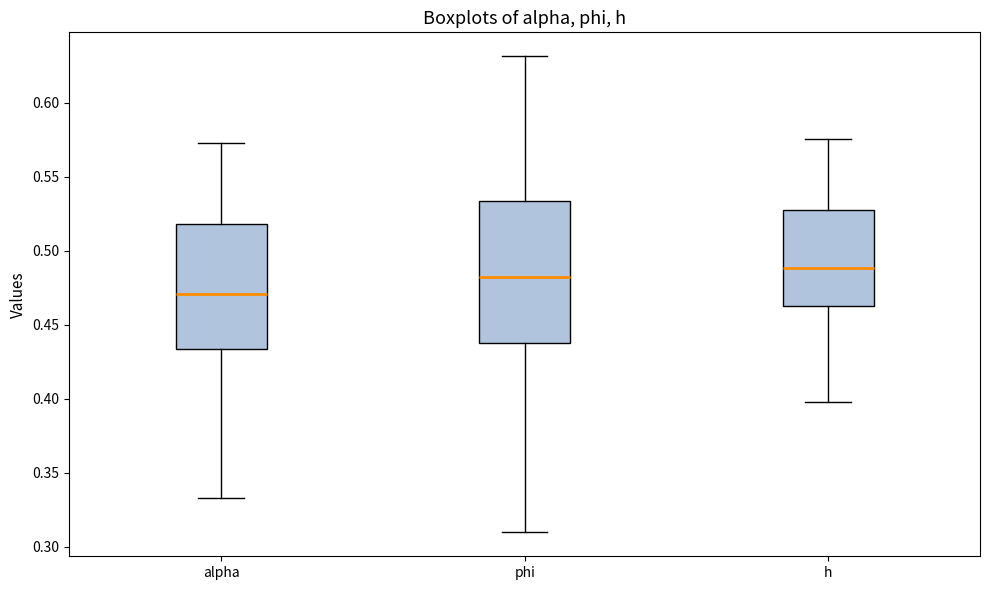

Comparing the boxes themselves (not the whiskers), which one is the tallest?

phi